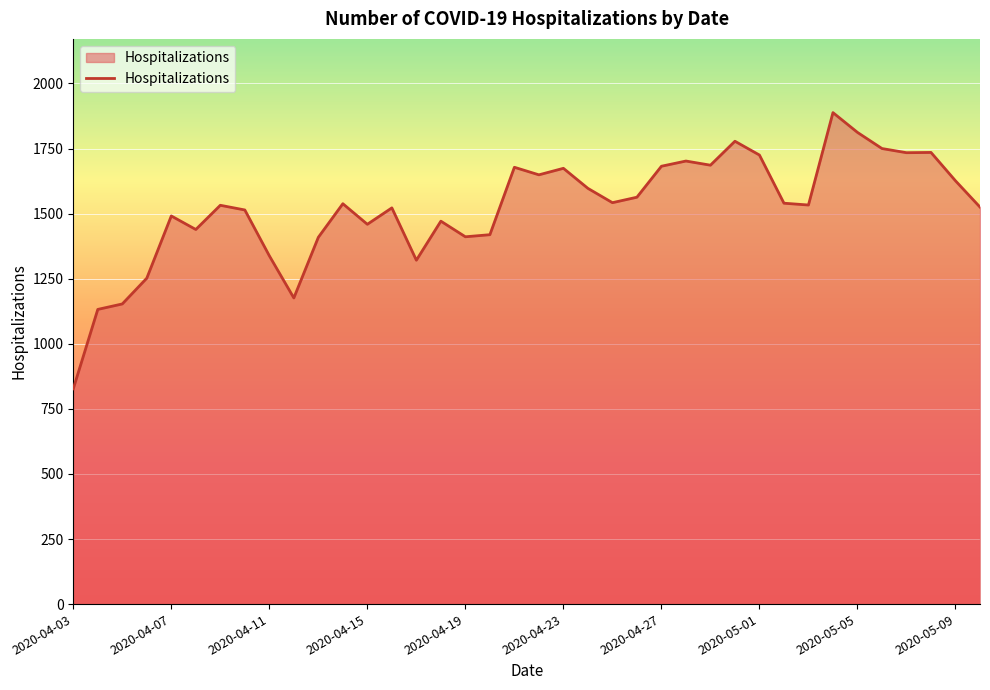

What is the greatest value displayed?

1888